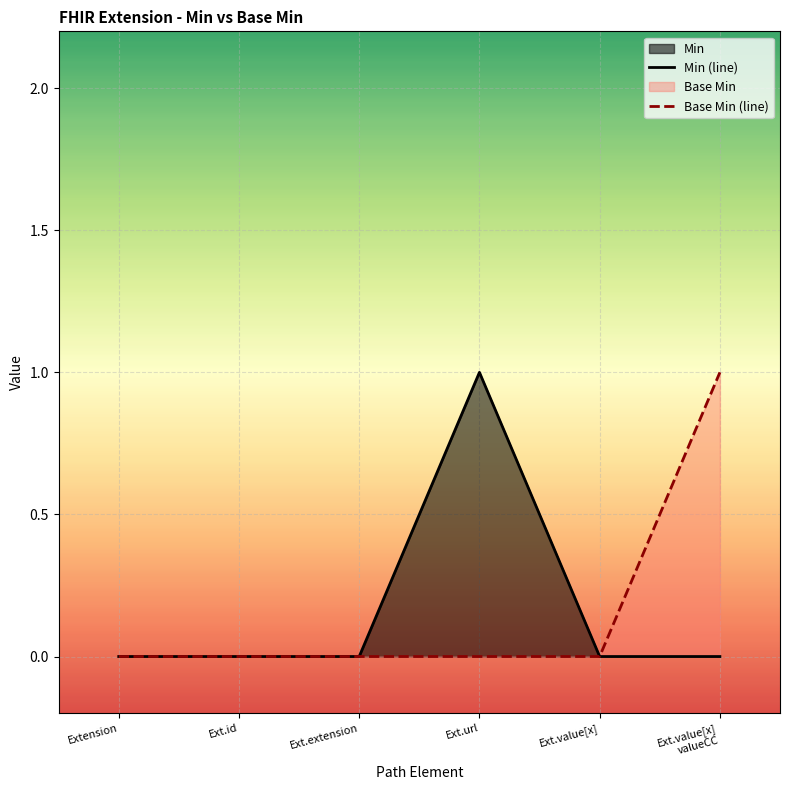

At Extension, list the series in order from smallest to largest.

Min (line), Base Min (line)